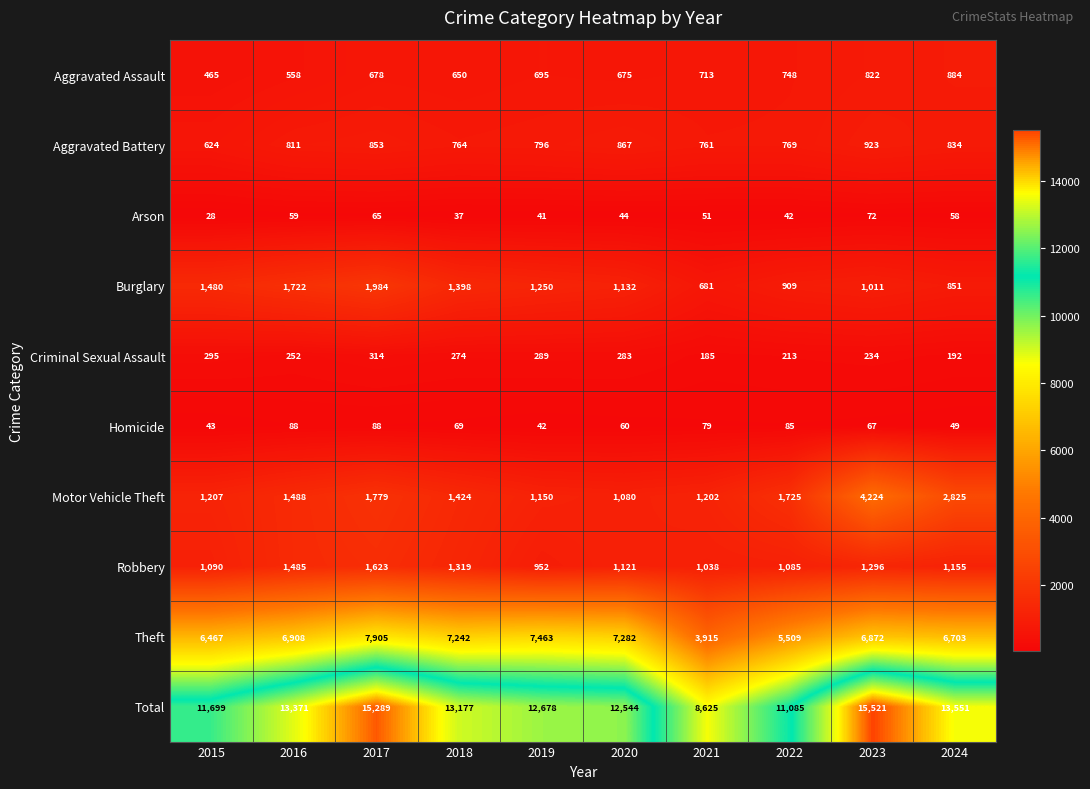

What value does the Burglary series have at 2024?

851